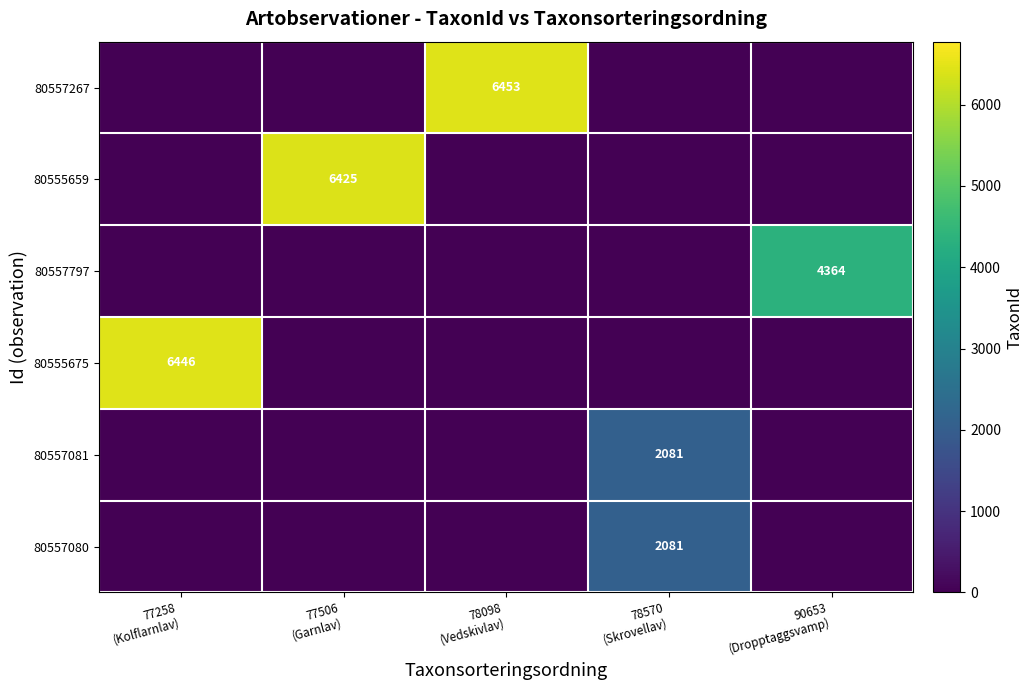

At which category is the sum across all series the highest?

78098
(Vedskivlav)